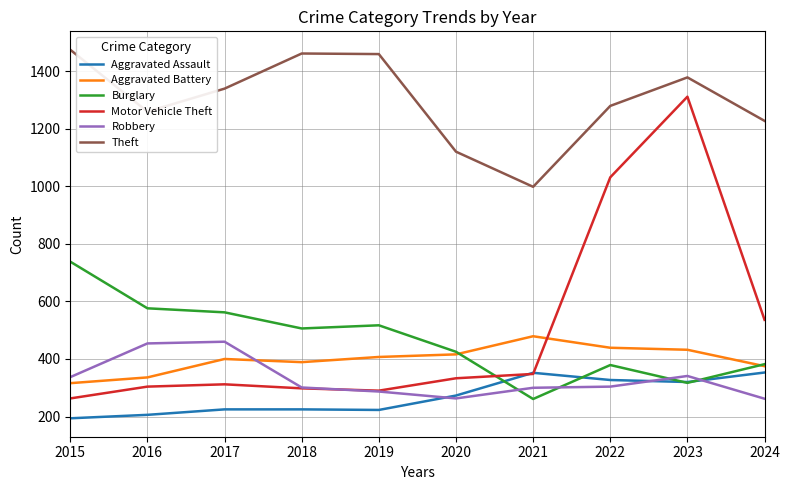

Does the chart have visible grid lines?

Yes